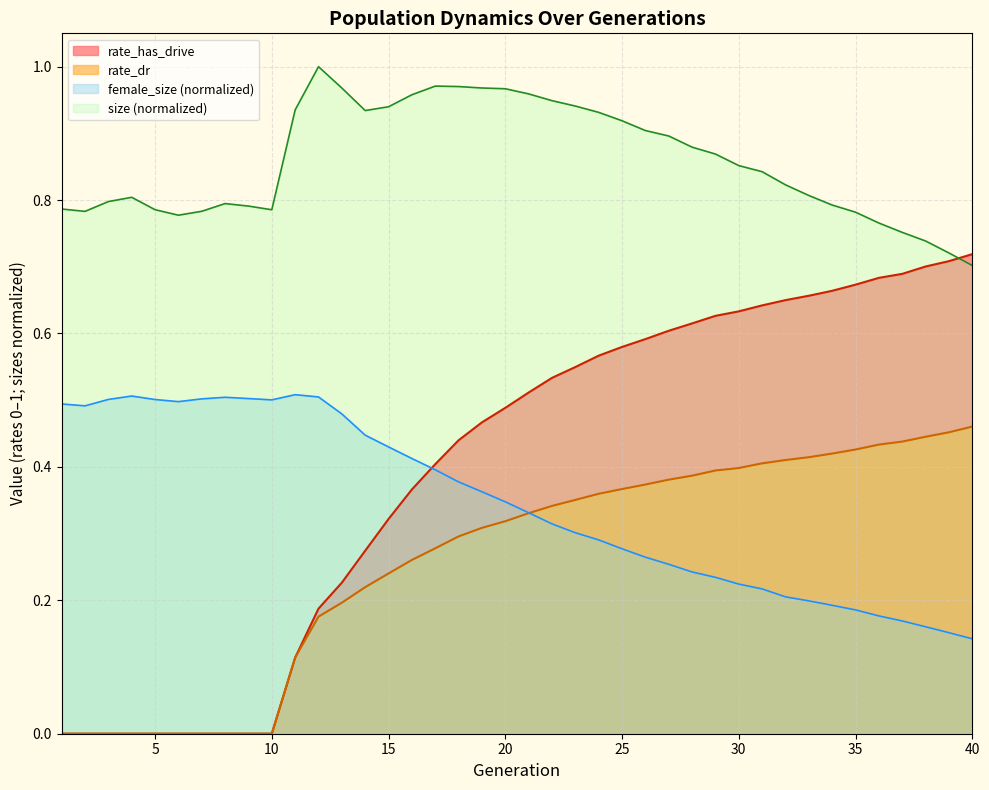

Between 11 and 25, which series saw the biggest shift?

rate_has_drive